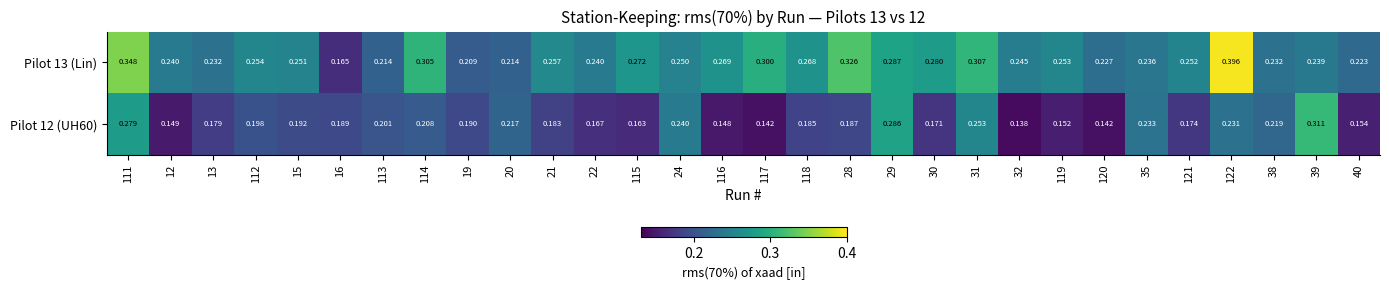

Is the value of Pilot 13 (Lin) at 120 greater than the value of Pilot 12 (UH60) at 31?

No